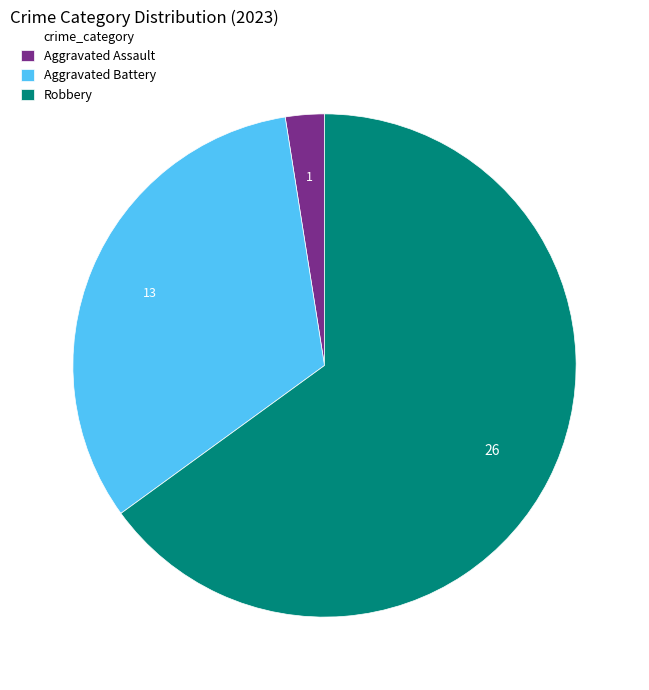

Rank the categories by value from highest to lowest.

Robbery, Aggravated Battery, Aggravated Assault